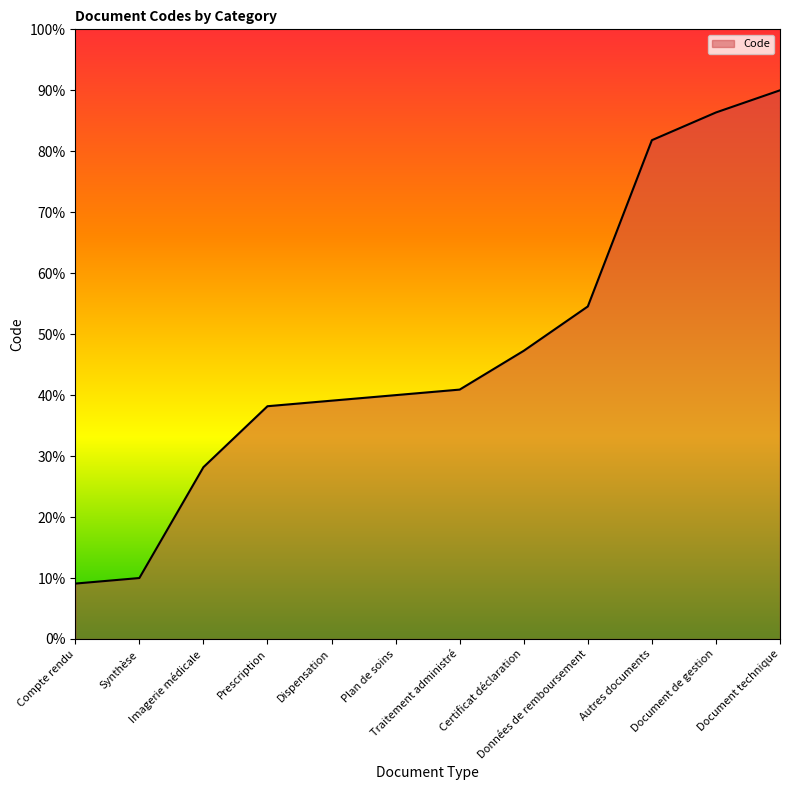

Reading left to right, transcribe all the data shown in this chart.

Compte rendu=9.1	Synthèse=10.0	Imagerie médicale=28.2	Prescription=38.2	Dispensation=39.1	Plan de soins=40.0	Traitement administré=40.9	Certificat déclaration=47.3	Données de remboursement=54.5	Autres documents=81.8	Document de gestion=86.4	Document technique=90.0